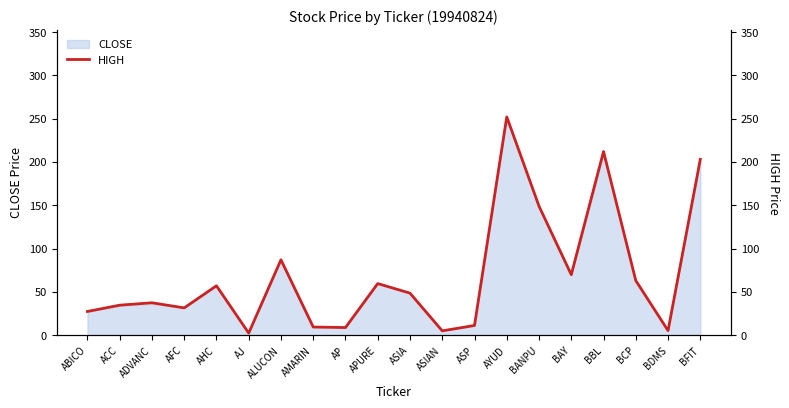

What is the difference between the maximum and second lowest values?

247.0